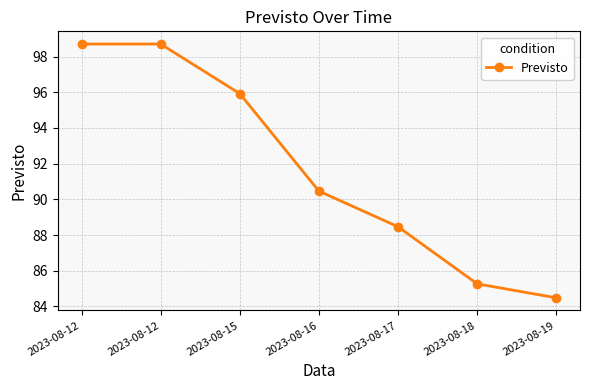

List the labels in order of value, largest first.

2023-08-12, 2023-08-12, 2023-08-15, 2023-08-16, 2023-08-17, 2023-08-18, 2023-08-19